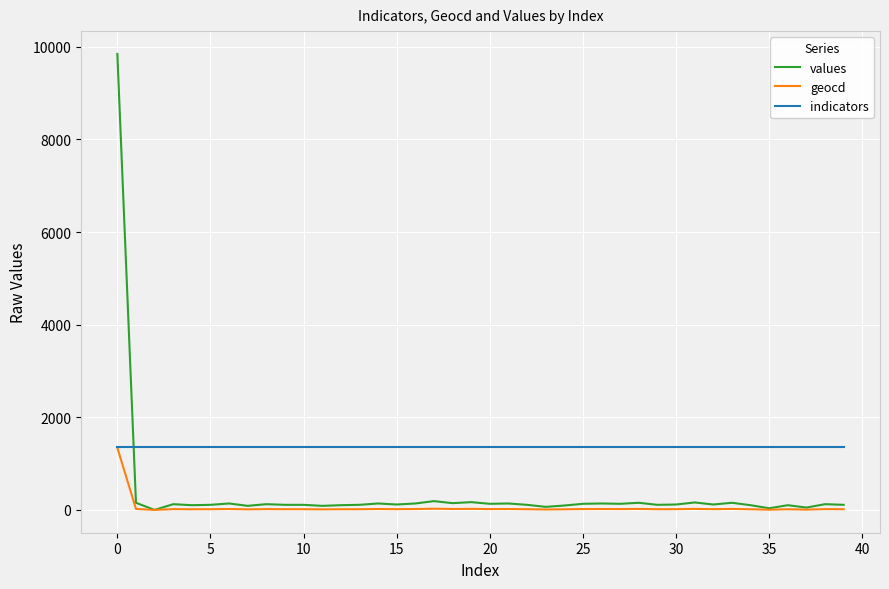

Does the chart have visible grid lines?

Yes